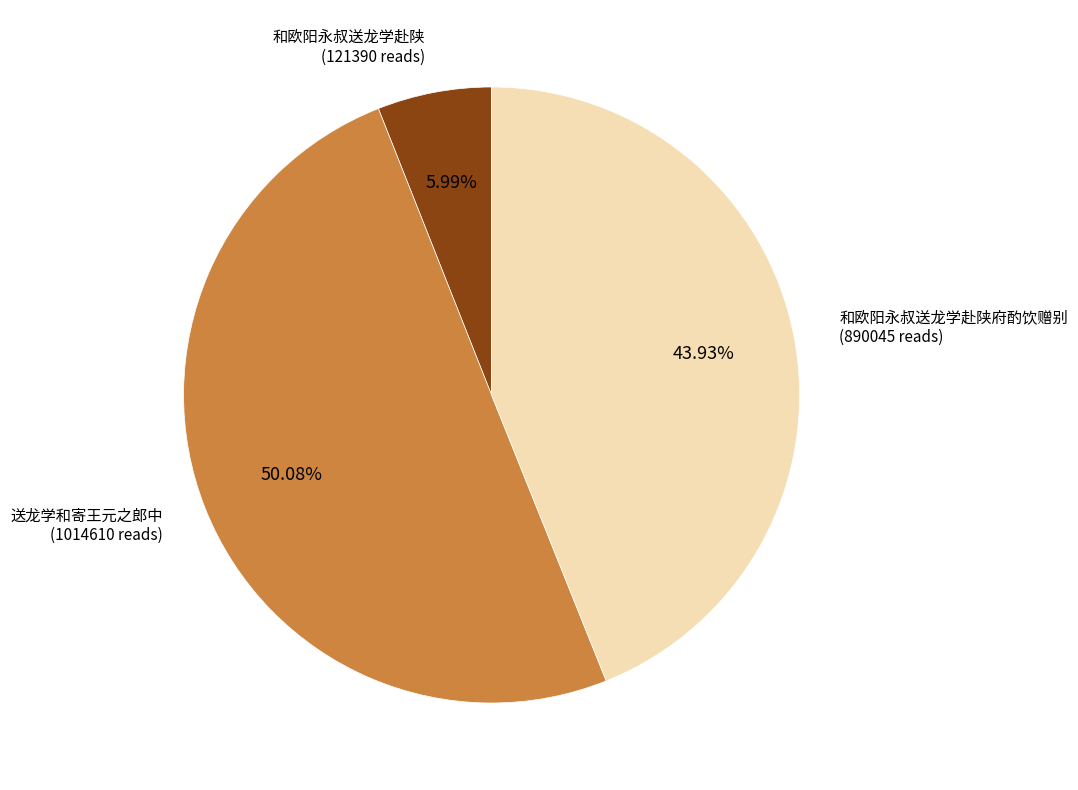

How many slices are in this pie chart?

3